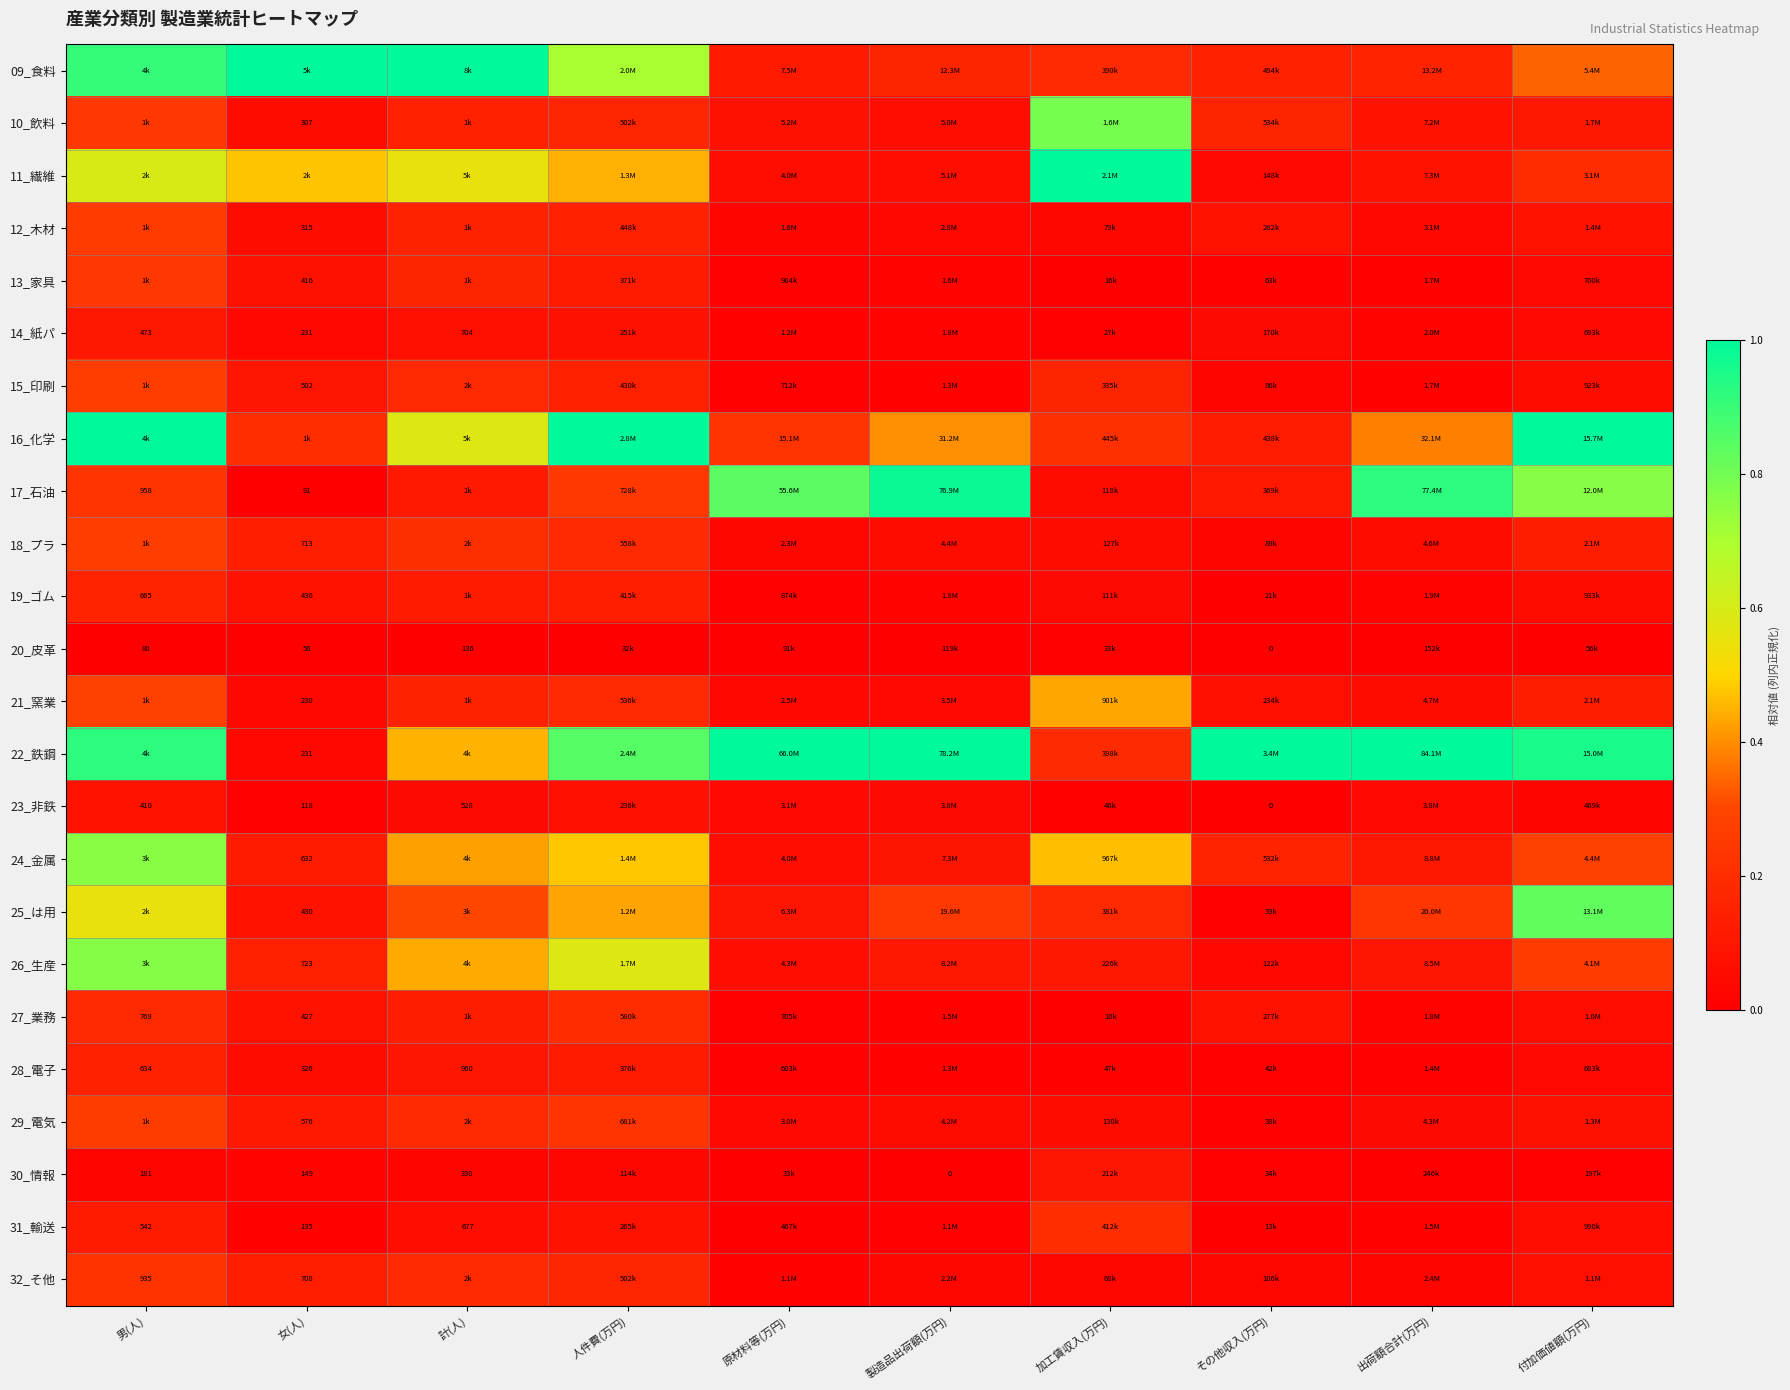

Which series has the widest spread of values?

17_石油